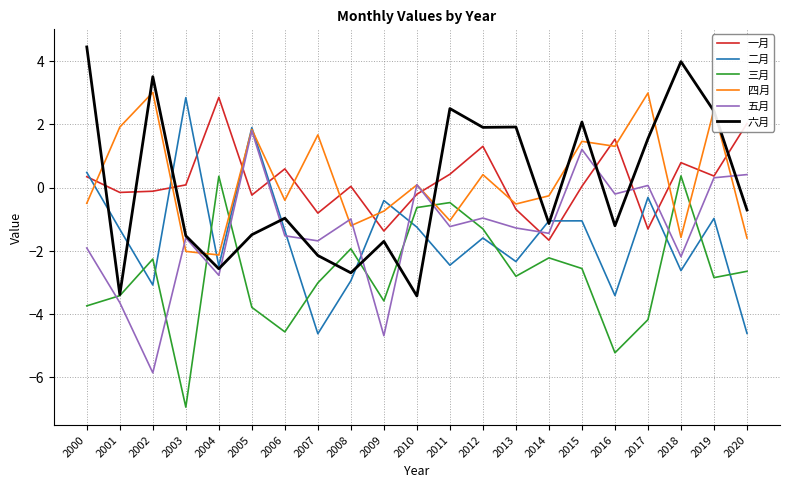

What are all the series names shown in the legend?

一月, 二月, 三月, 四月, 五月, 六月